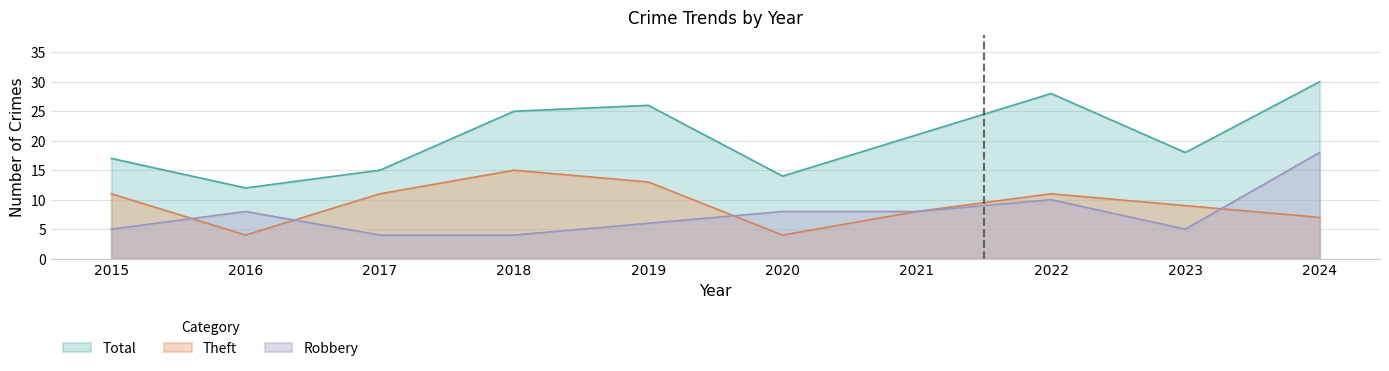

At how many categories does at least one series exceed 5?

10